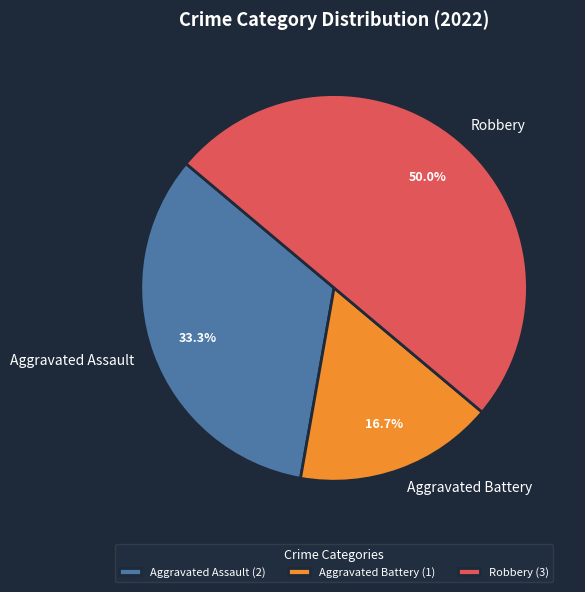

Count the number of slices in the pie.

3